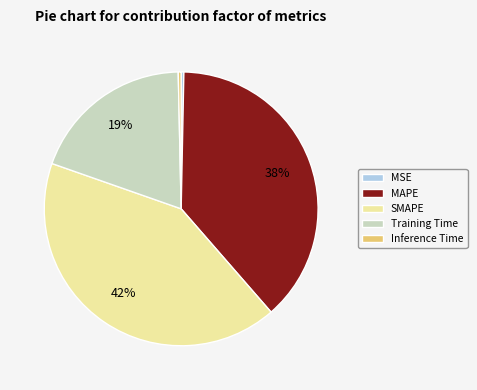

To the nearest percent, what is the difference between the MSE and MAPE slice percentages?

38%